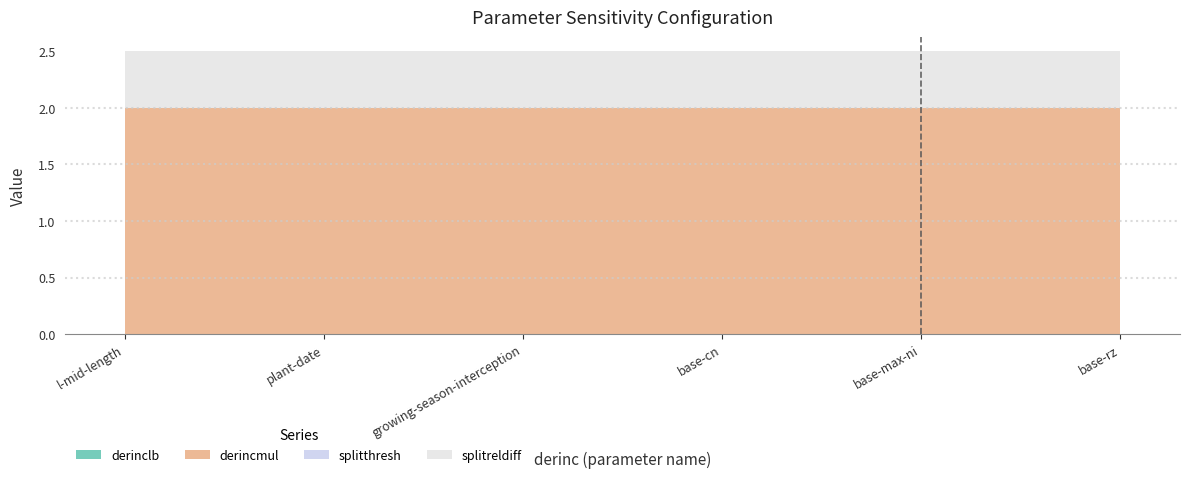

Reading left to right, list all the values displayed in this chart.

derinclb: l-mid-length=0.0	plant-date=0.0	growing-season-interception=0.0	base-cn=0.0	base-max-ni=0.0	base-rz=0.0
derincmul: l-mid-length=2.0	plant-date=2.0	growing-season-interception=2.0	base-cn=2.0	base-max-ni=2.0	base-rz=2.0
splitthresh: l-mid-length=0.0	plant-date=0.0	growing-season-interception=0.0	base-cn=0.0	base-max-ni=0.0	base-rz=0.0
splitreldiff: l-mid-length=0.5	plant-date=0.5	growing-season-interception=0.5	base-cn=0.5	base-max-ni=0.5	base-rz=0.5